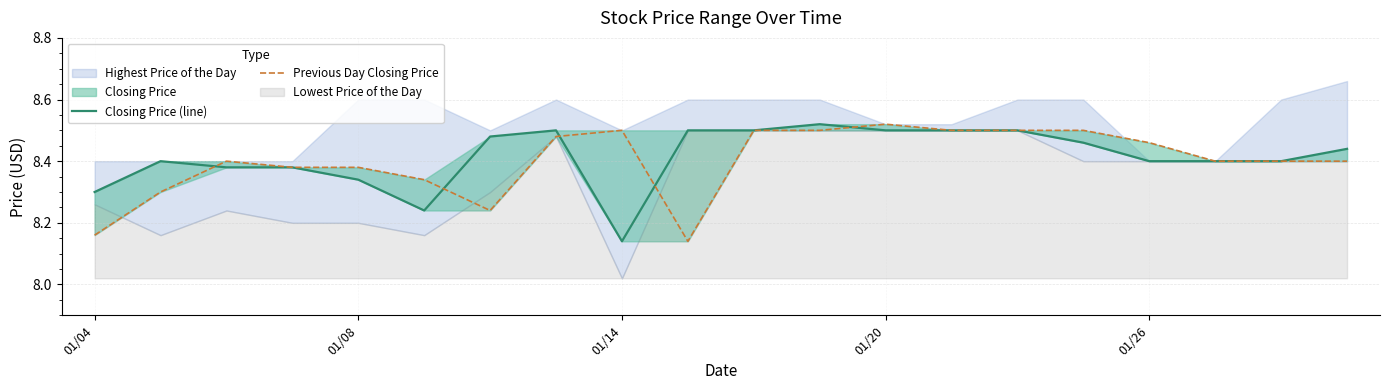

How many Previous Day Closing Price values are between 8 and 9?

20